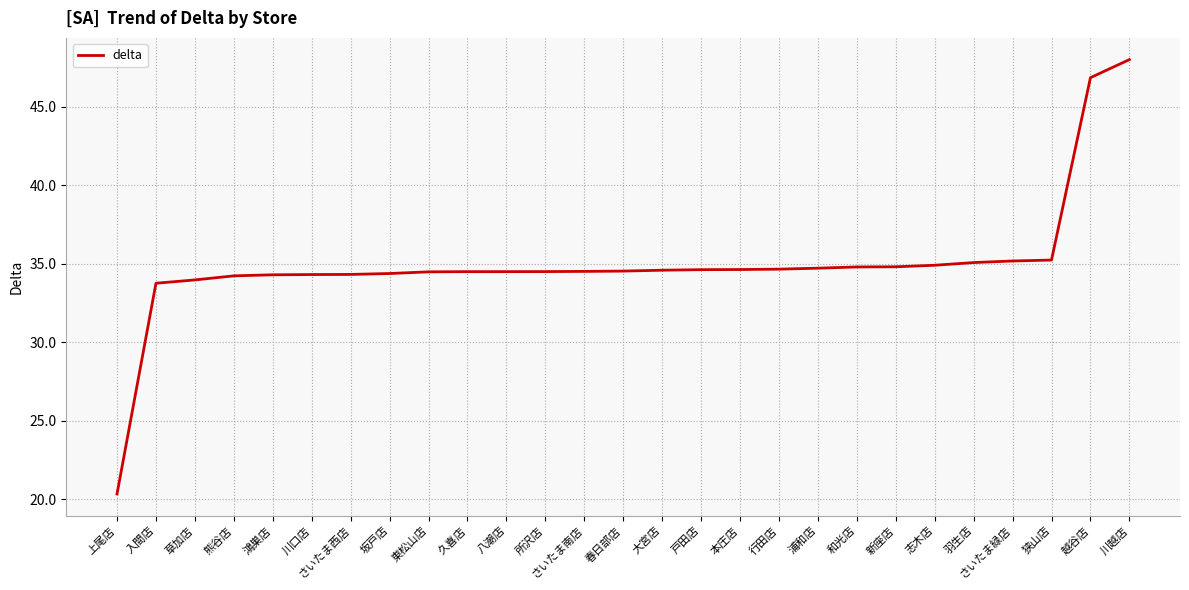

Which has a higher value, 川口店 or 越谷店?

越谷店